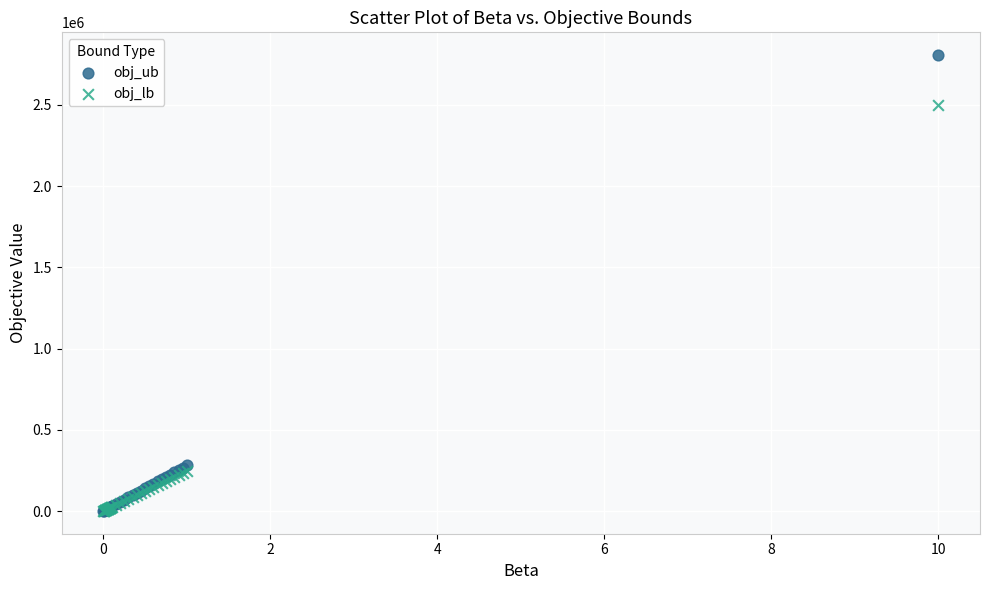

Which series reaches the maximum Y coordinate?

obj_ub